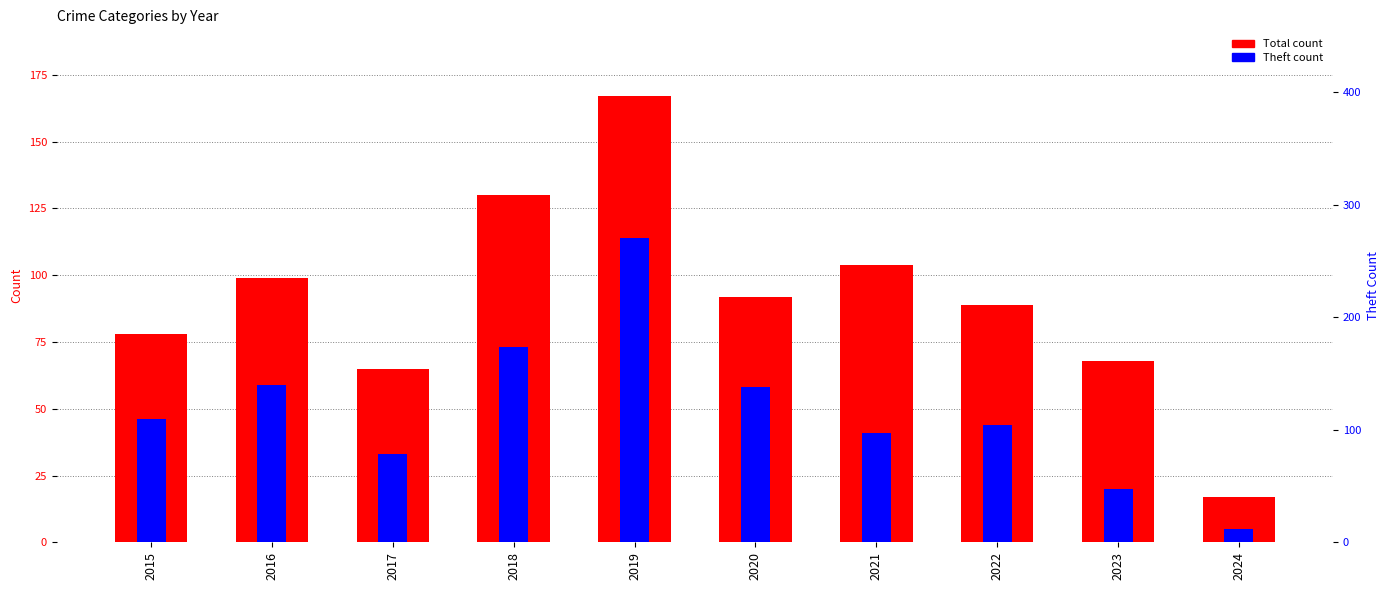

The value of Theft count at 2017 is 33. True or false?

True